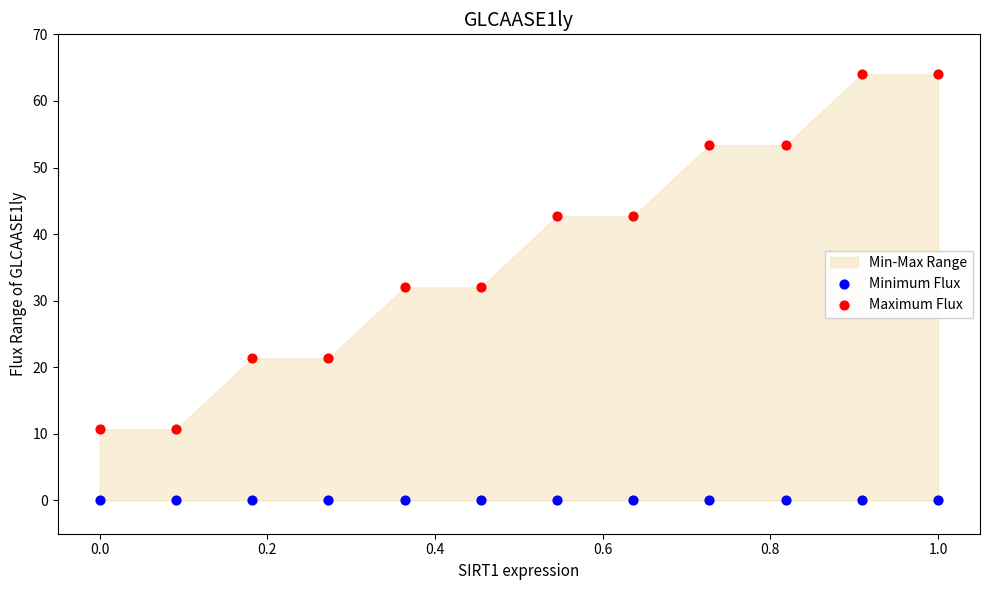

Which series reaches the minimum Y coordinate?

Minimum Flux